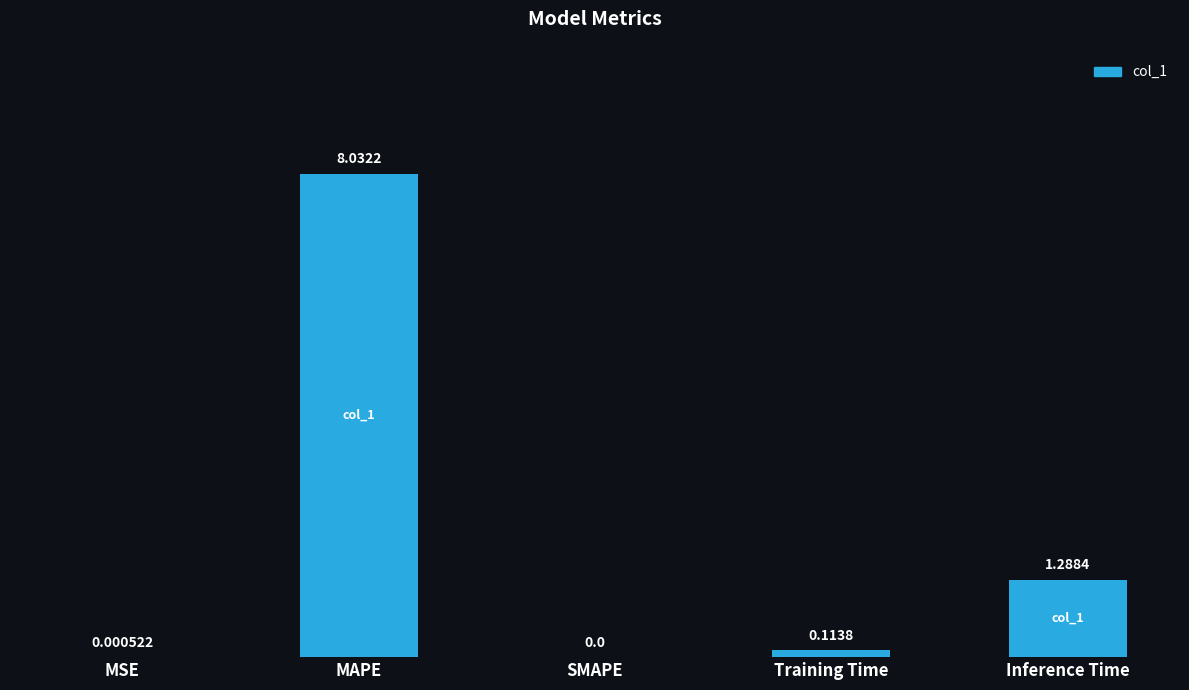

Between SMAPE and Training Time, which is larger?

Training Time